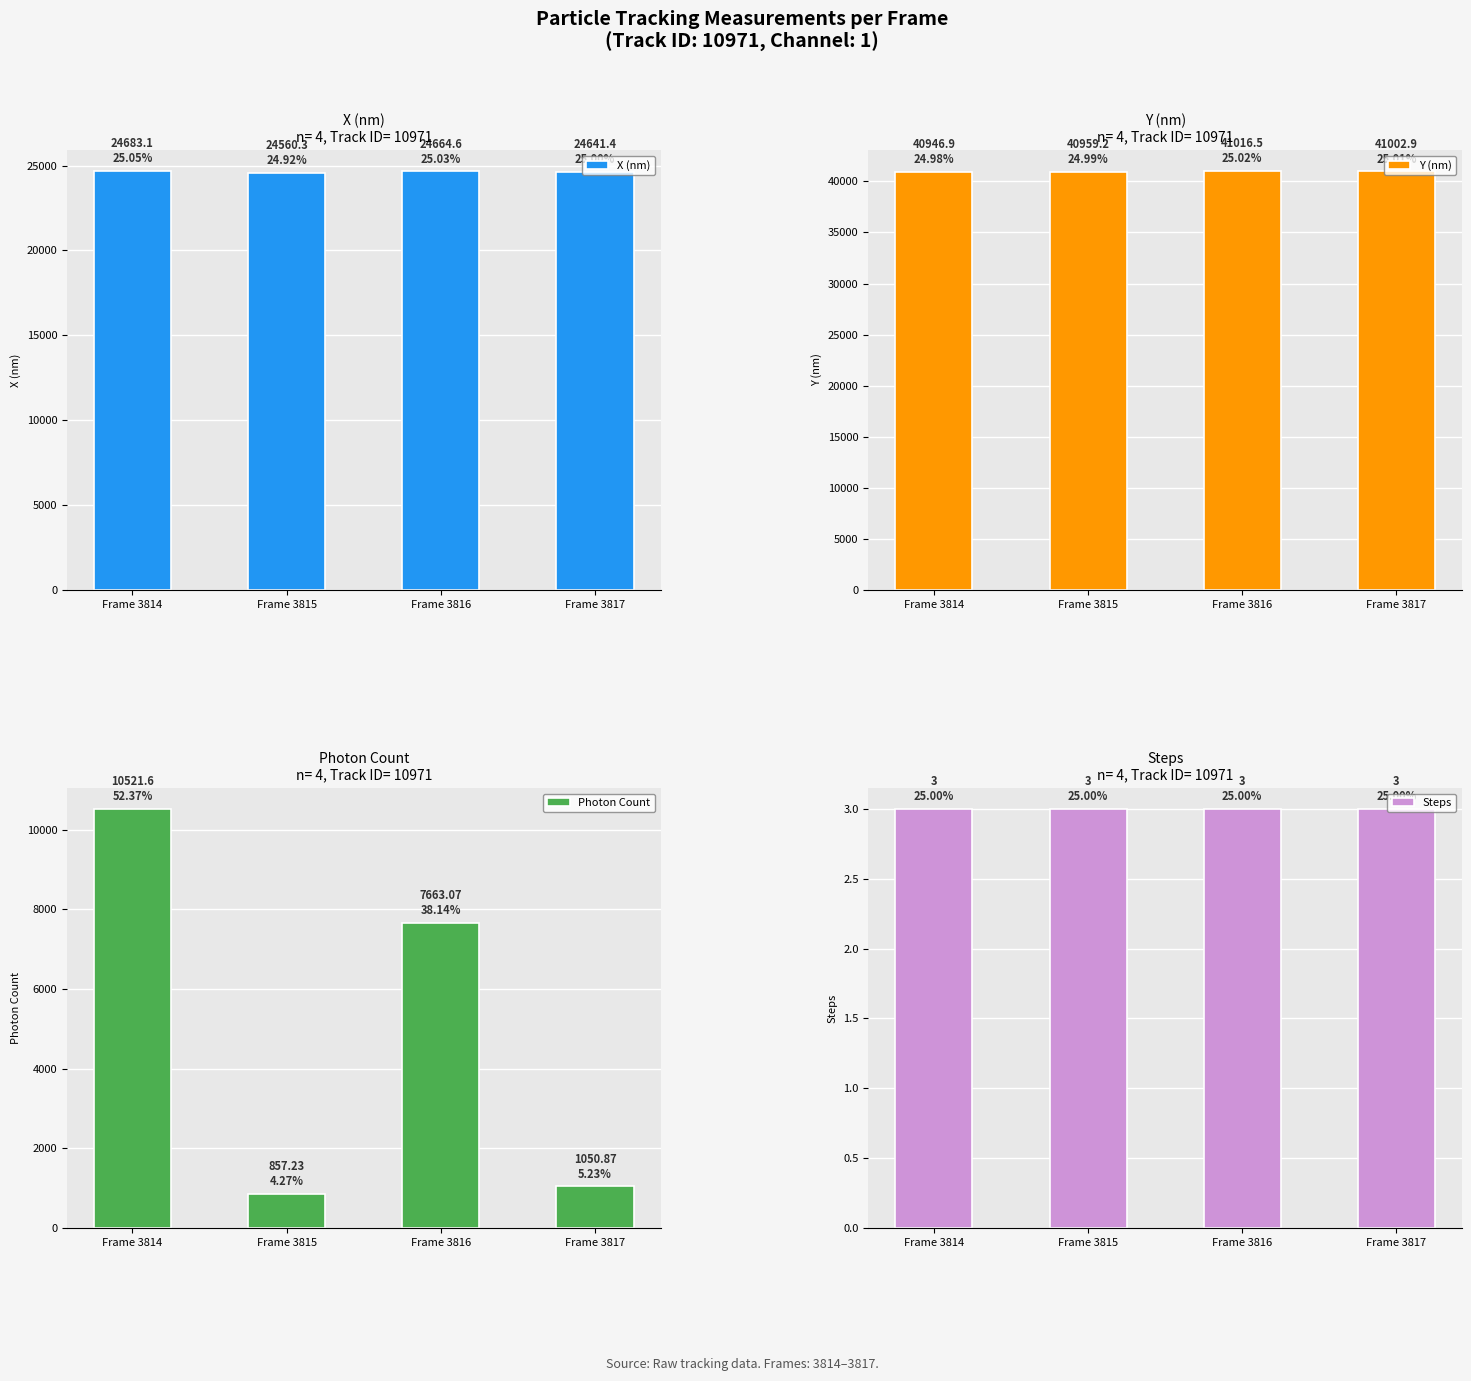

What is the difference between the X (nm) values at Frame 3816 and Frame 3817?

23.2